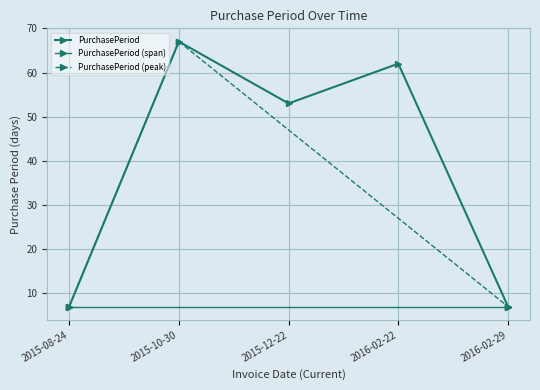

Reading left to right, what are all the values shown in this chart?

2015-08-24=7	2015-10-30=67	2015-12-22=53	2016-02-22=62	2016-02-29=7